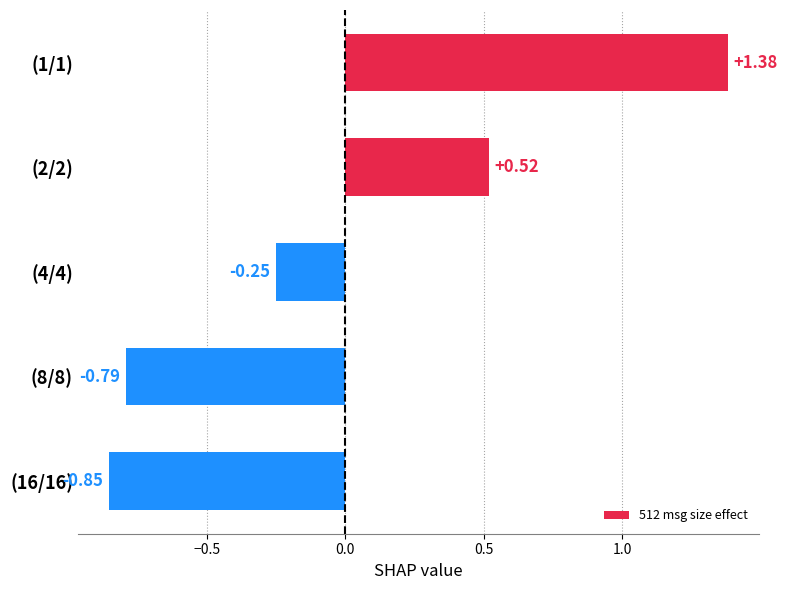

What is the difference between the values at (4/4) and (1/1)?

1.6